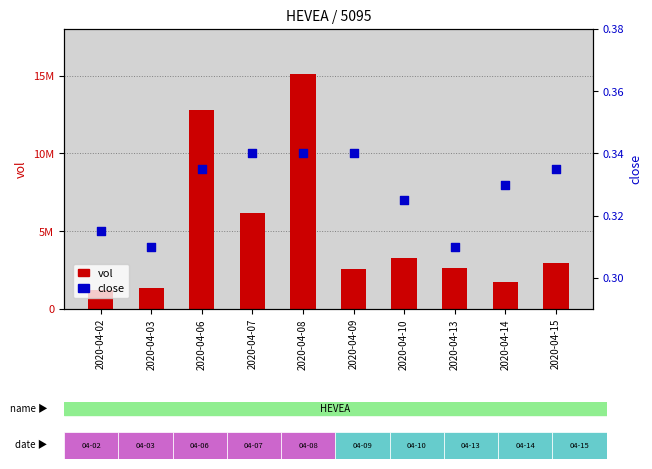

What are all the series names shown in the legend?

vol, close